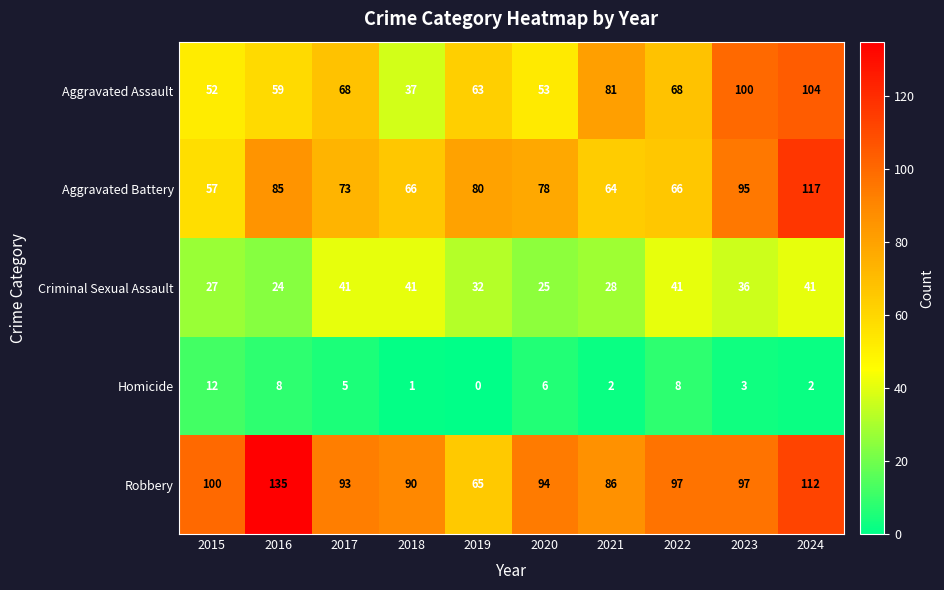

How many values in Homicide are above zero?

9